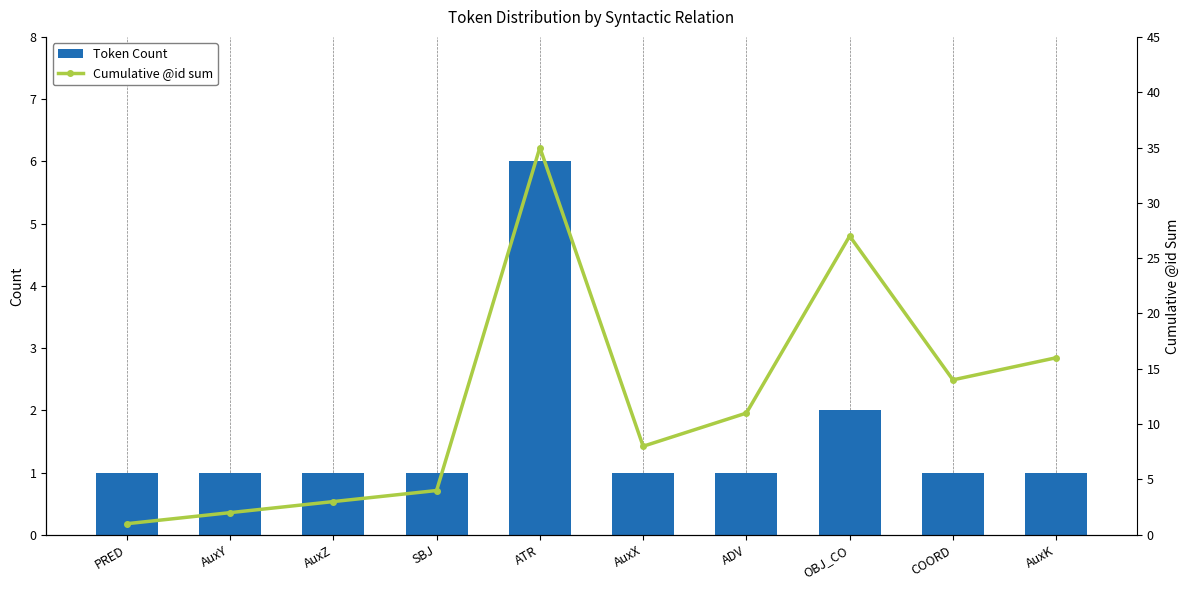

List the series in order of their overall mean, lowest first.

Token Count, Cumulative @id sum